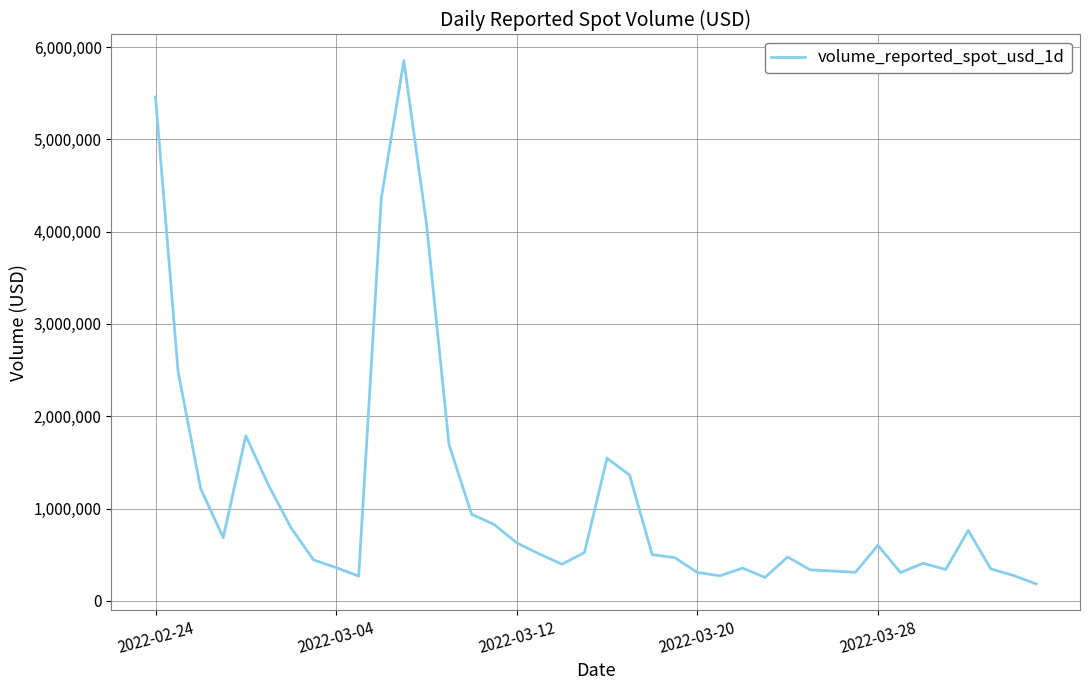

What is the greatest value displayed?

5852145.6